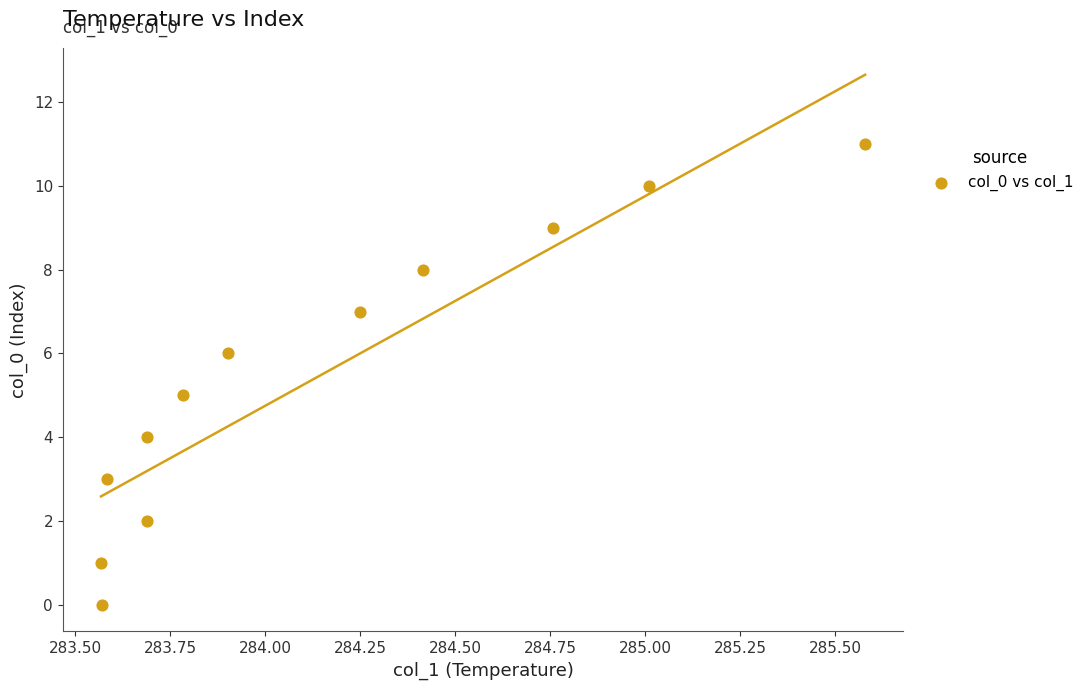

What is the average Y value?

6